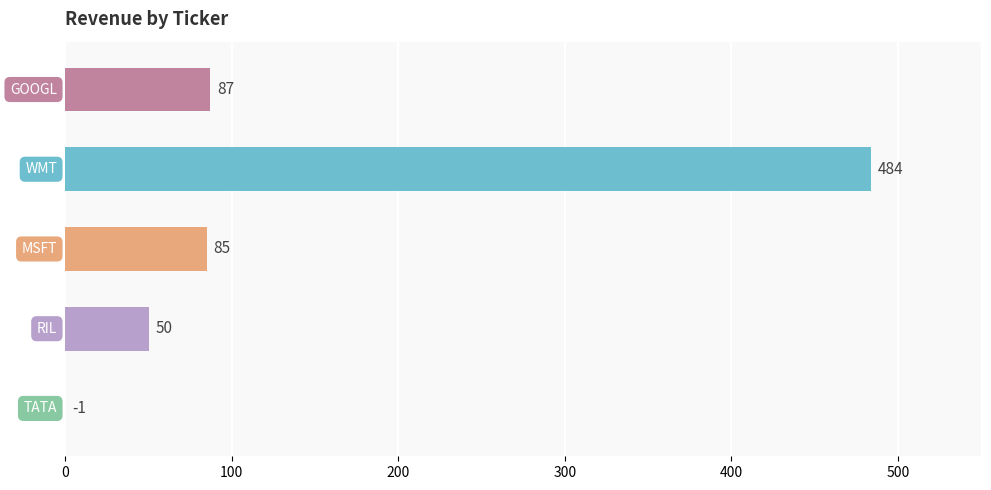

What is the sum of all values?

706